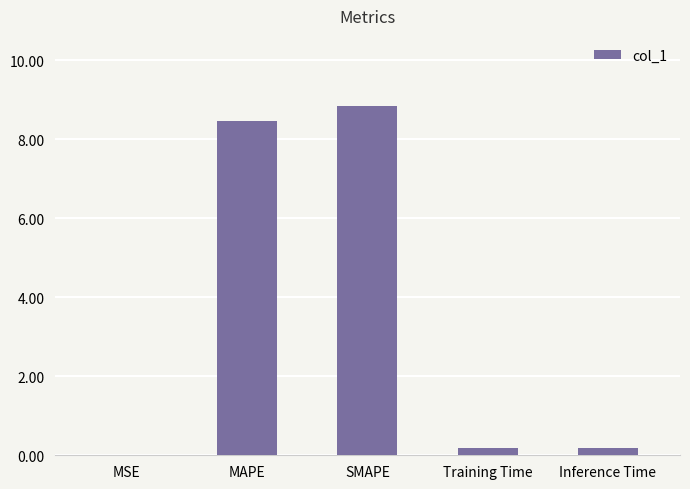

Which has a higher value, MAPE or Training Time?

MAPE